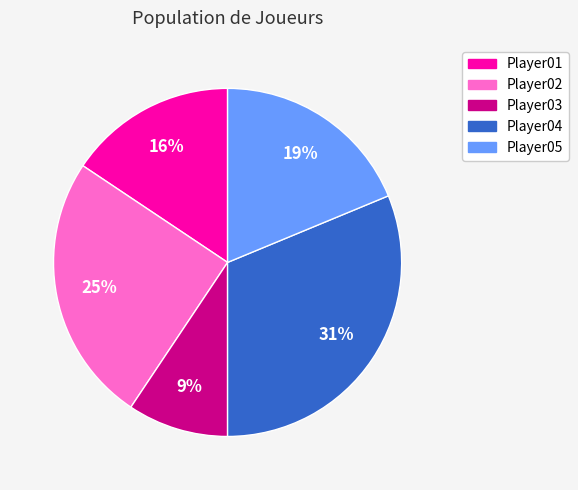

How many segments does this pie chart have?

5